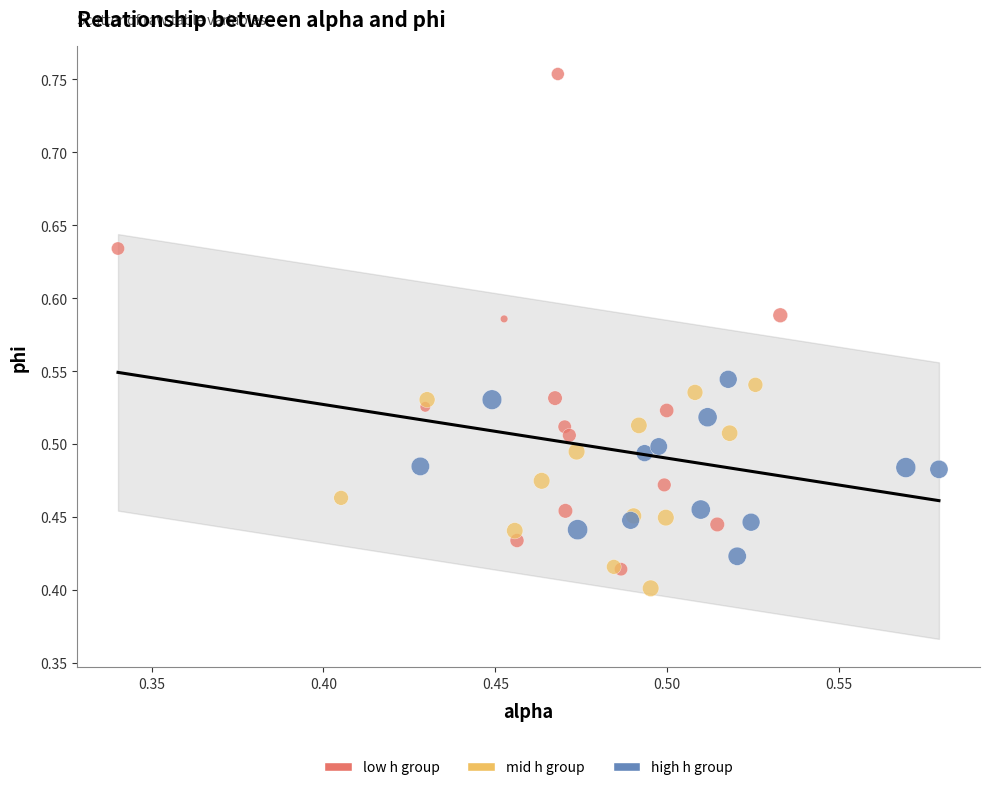

Which series has the widest spread of Y values?

low h group